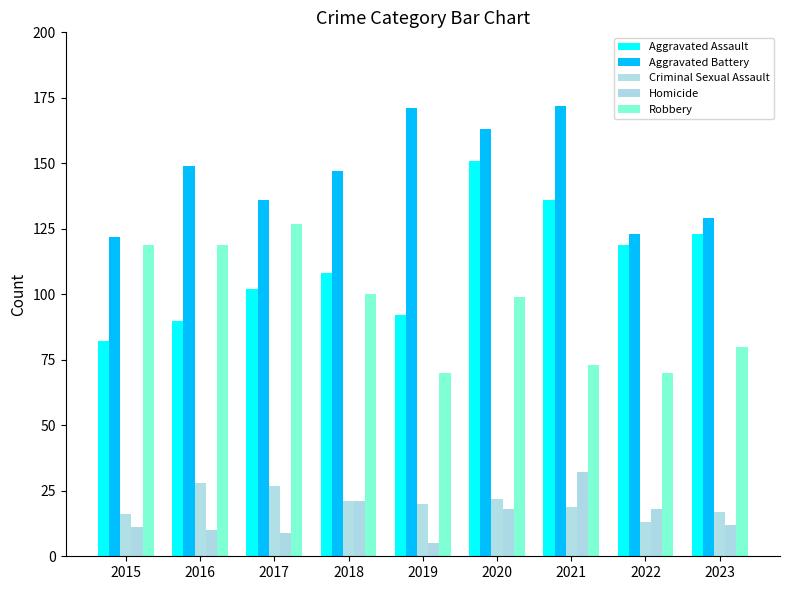

What is the difference between the second highest and minimum values in the Homicide series?

16